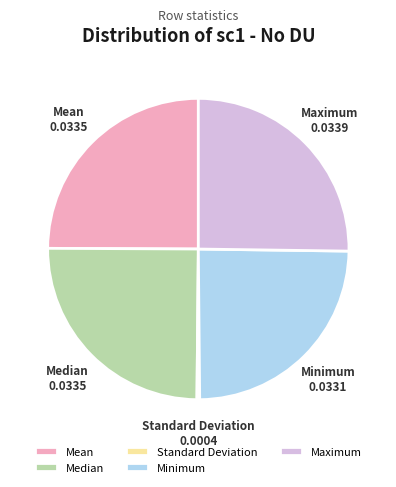

How many segments does this pie chart have?

5